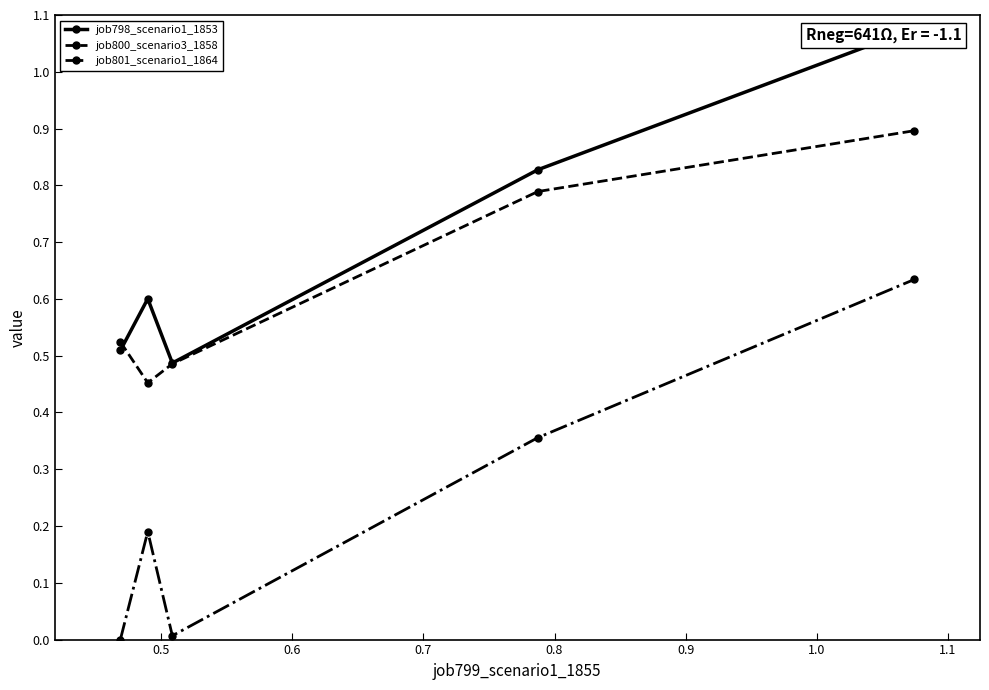

True or false: job801_scenario1_1864 has more than 2 points higher than both neighbors.

False